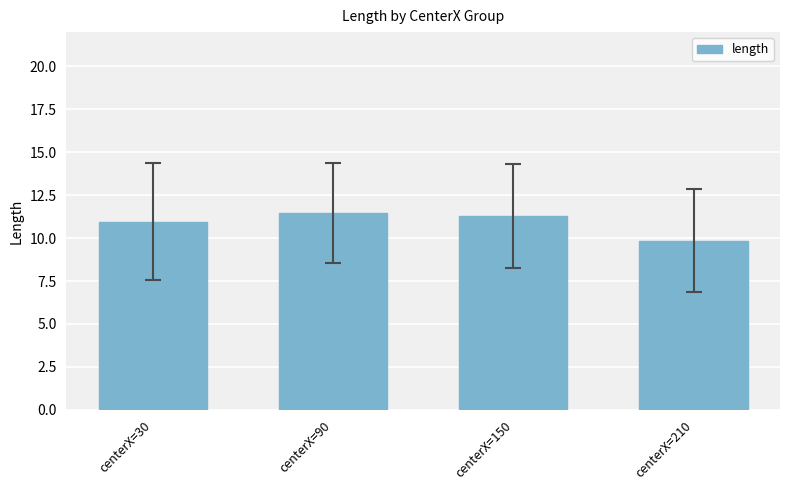

Read the value at centerX=210.

9.8